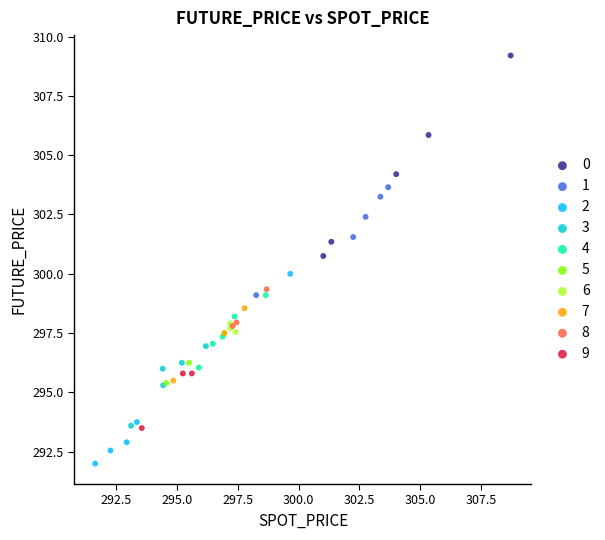

Which series reaches the minimum Y coordinate?

2